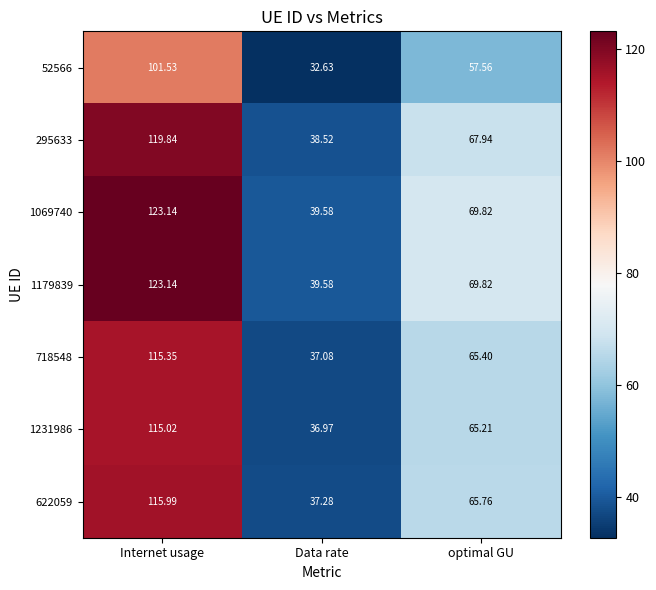

How many series are shown in this chart?

7